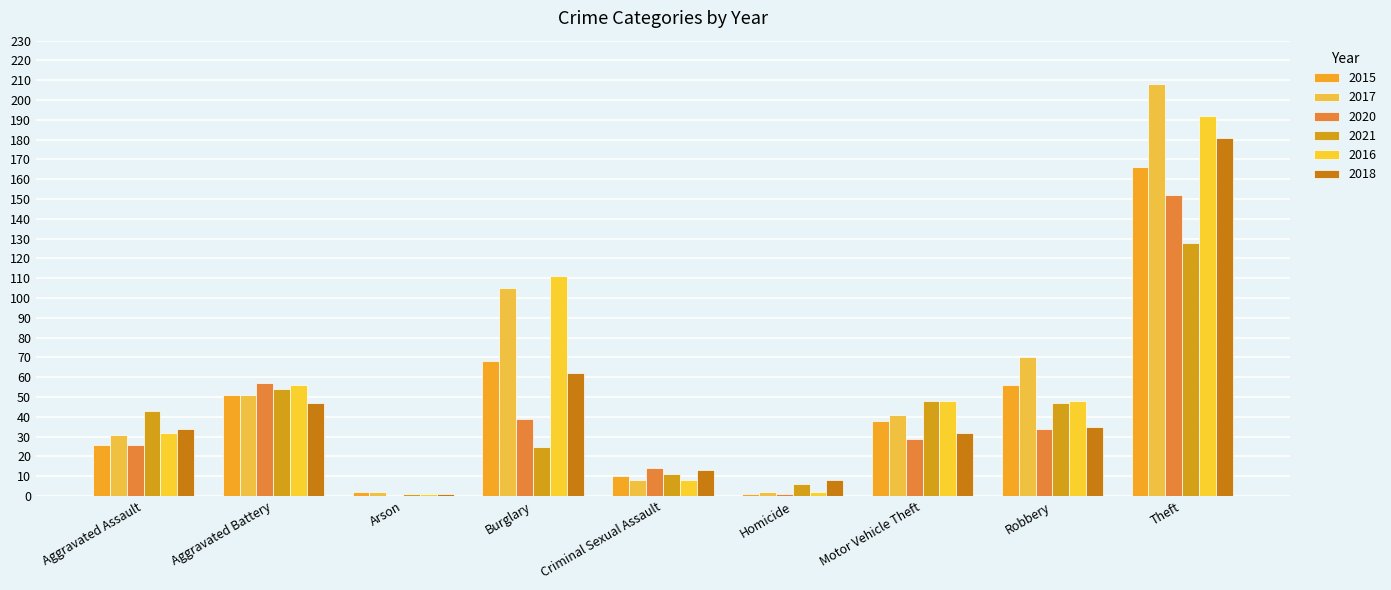

Rank the series at Theft from lowest to highest value.

2021, 2020, 2015, 2018, 2016, 2017